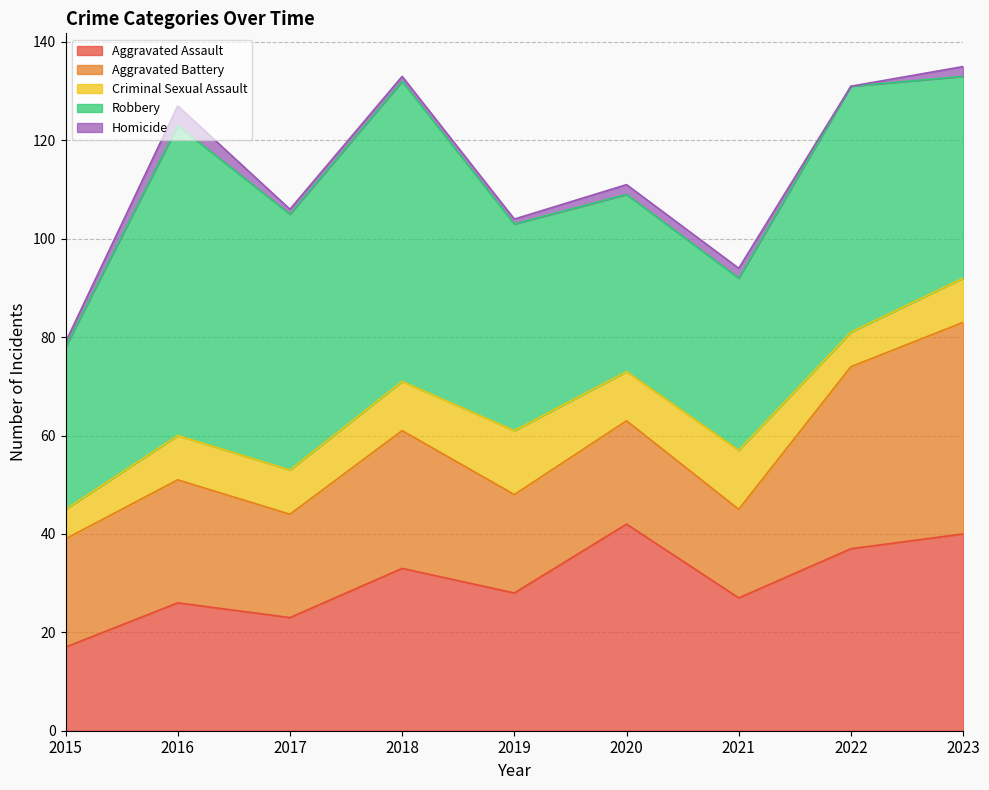

Is the value of Aggravated Battery at 2016 greater than the value of Aggravated Assault at 2017?

Yes